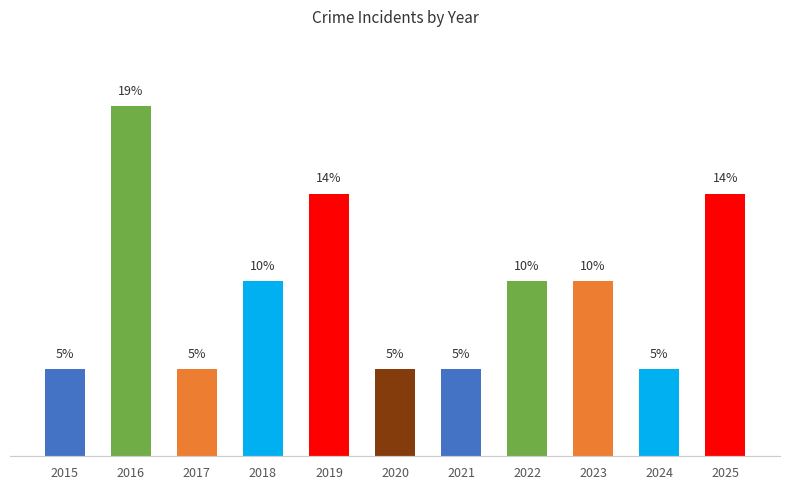

The value at 2019 is 4.5. True or false?

False